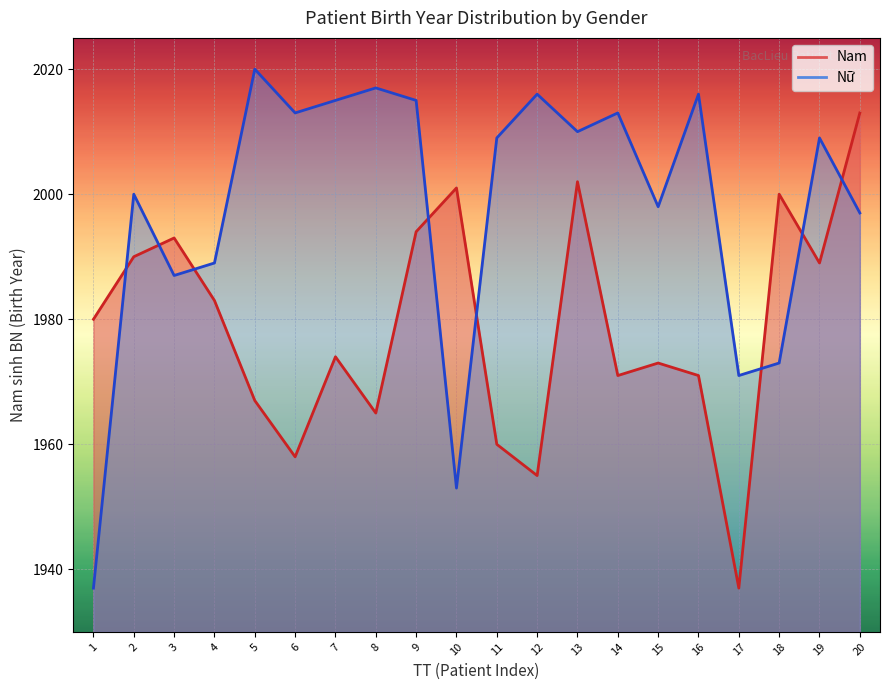

True or false: Nam has more than 1 points higher than both neighbors.

True